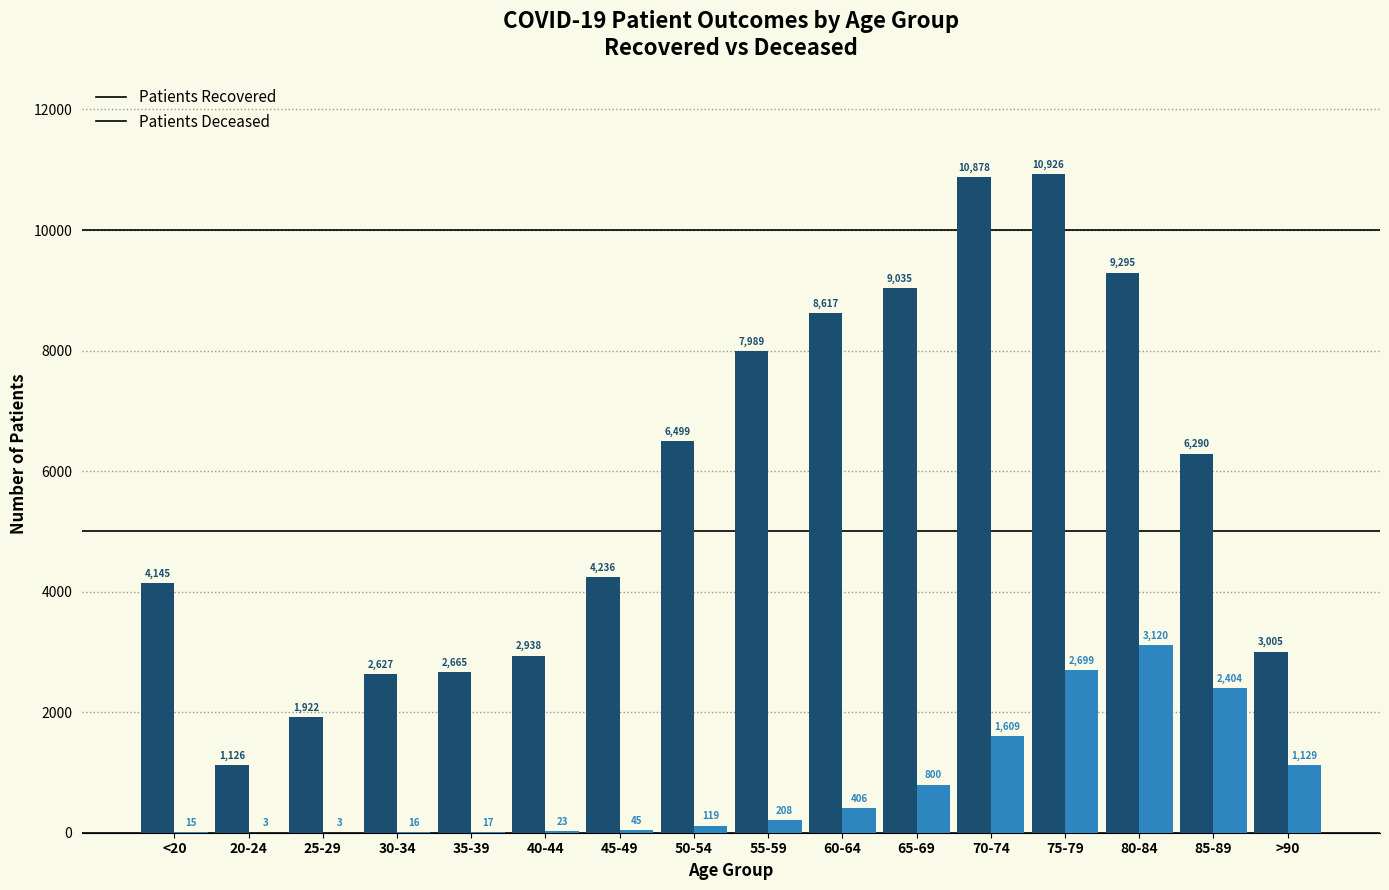

What is the greatest value displayed?

10926